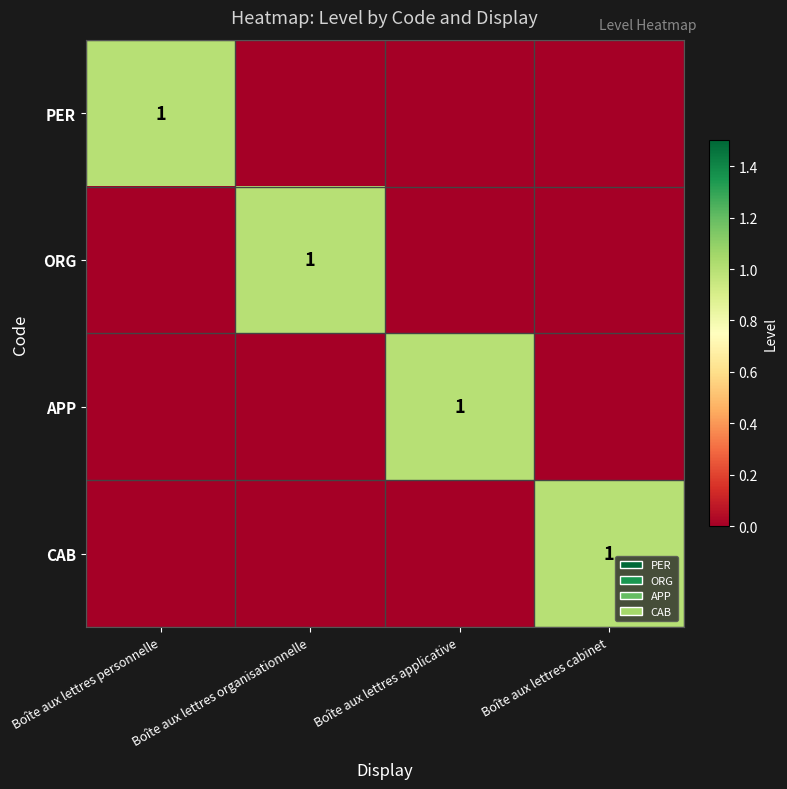

The value of APP at Boîte aux lettres applicative is 0. True or false?

False